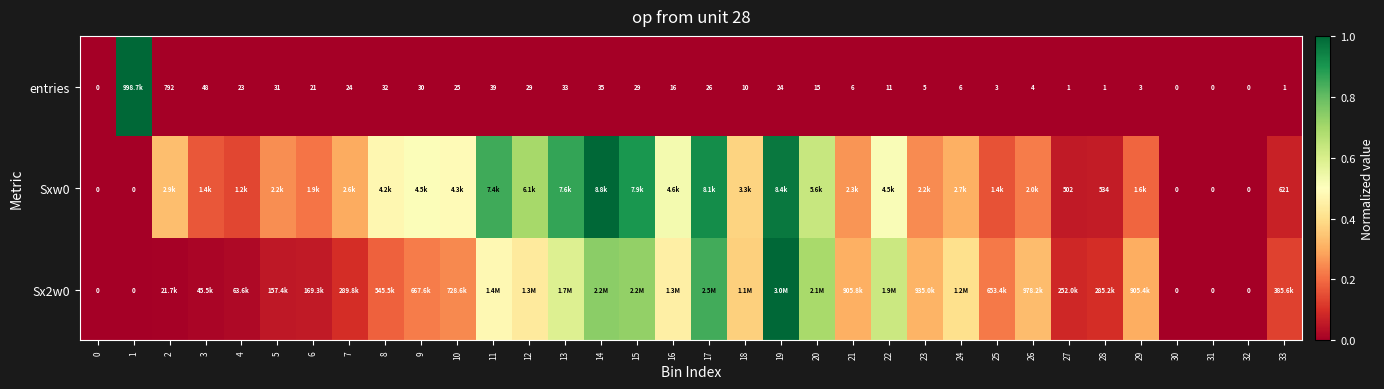

Is the value of entries at 18 greater than the value of Sx2w0 at 32?

Yes